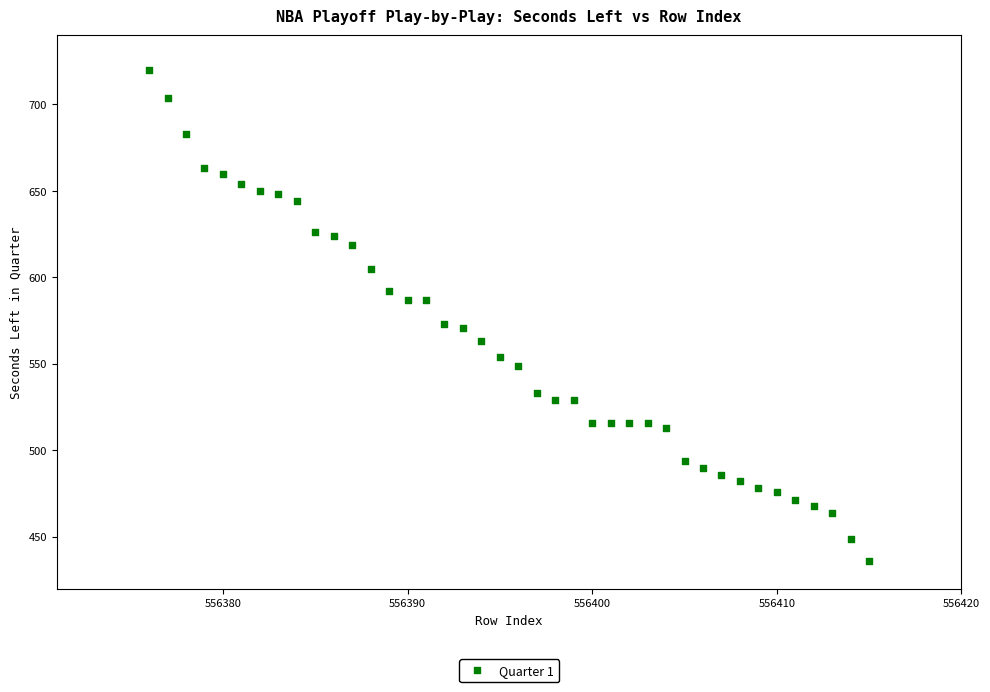

What is the range of X values (max minus min)?

39